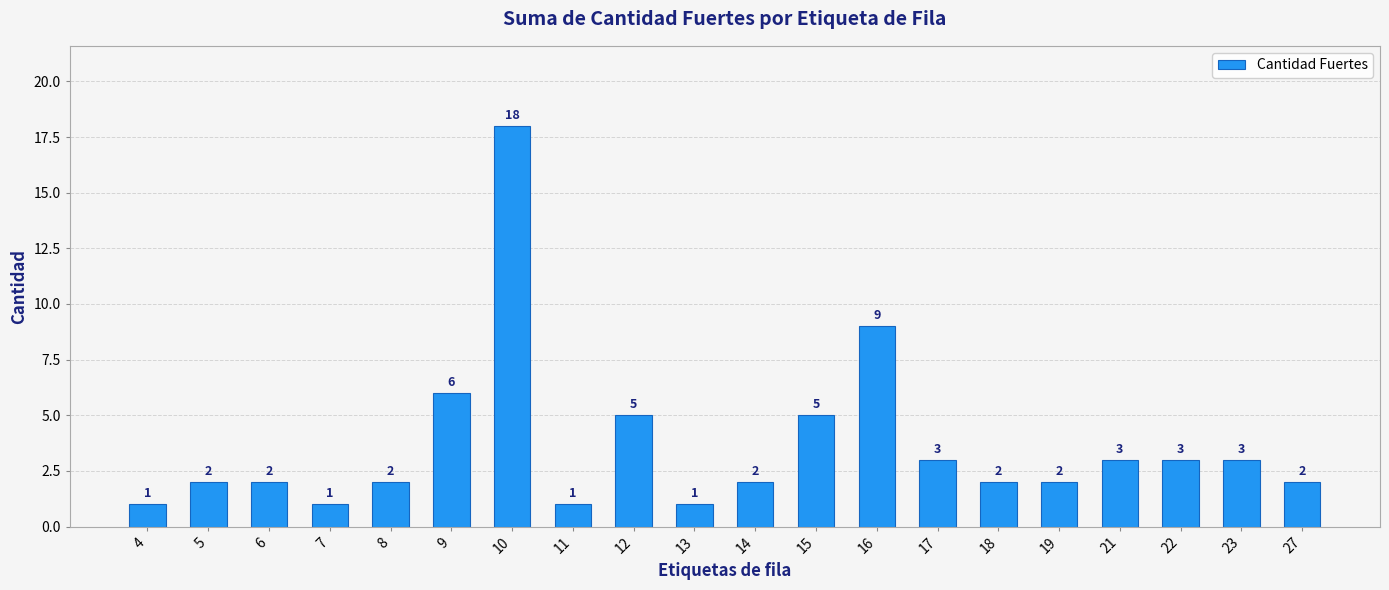

Which has a higher value, 11 or 27?

27